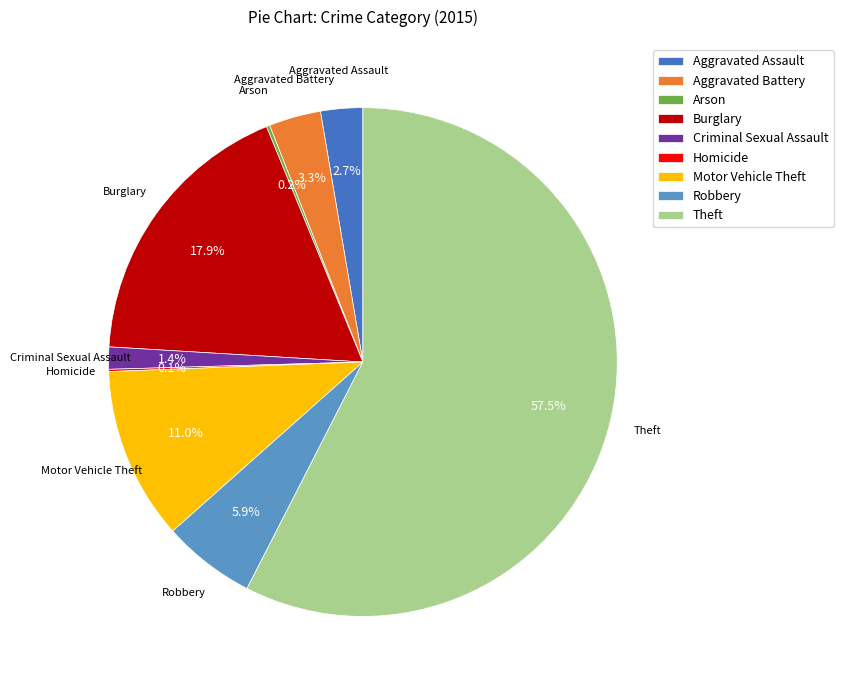

What percentage is NOT represented by Aggravated Assault?

97.3%